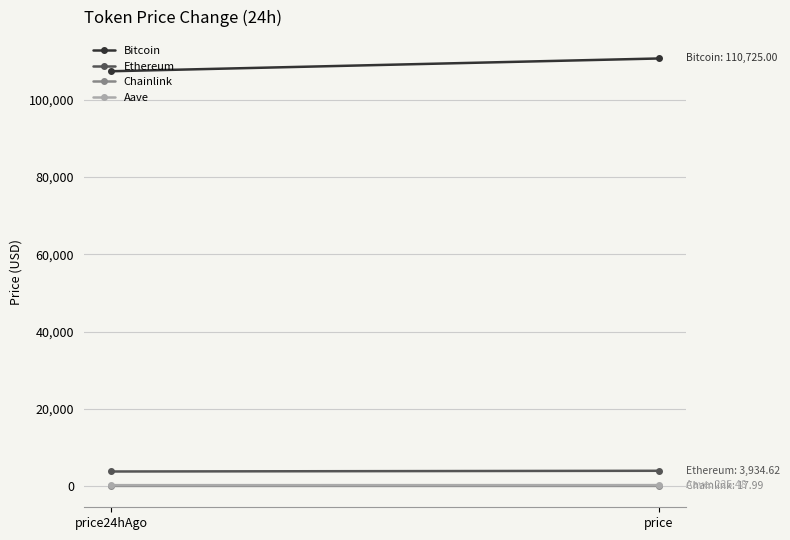

Is it true that Chainlink equals 18.0 at price?

True